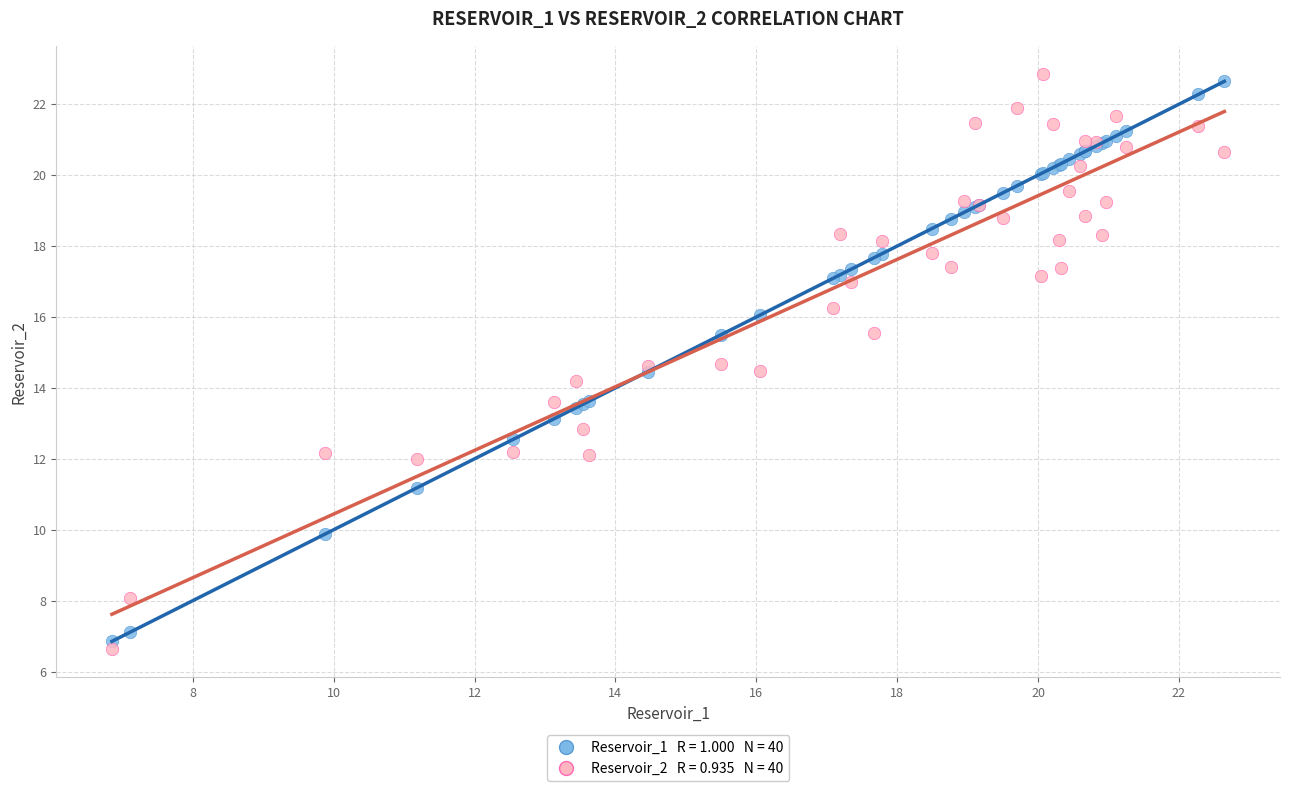

Across all series, what Y value is closest to 14?

14.2